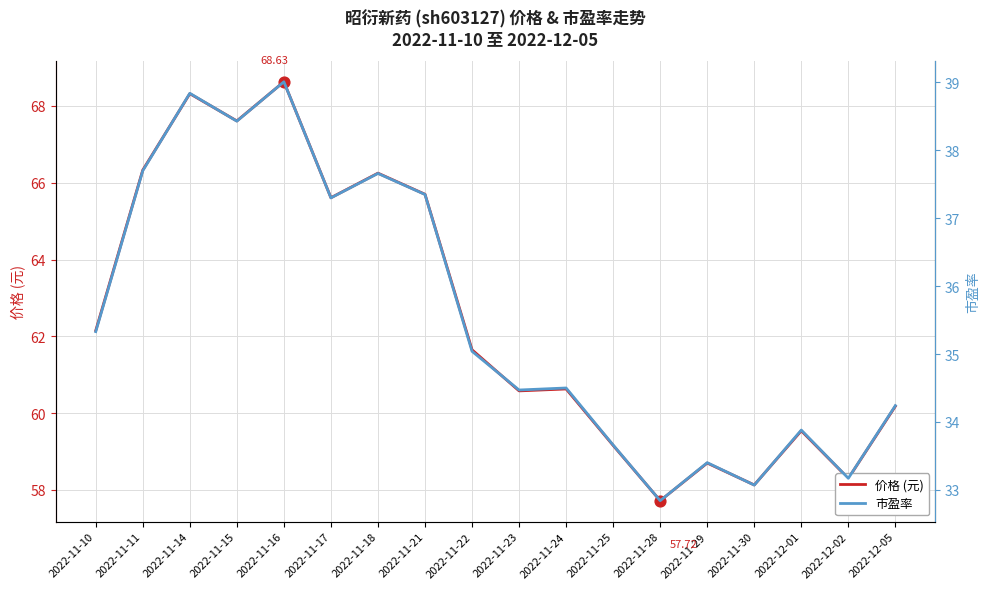

Which series reaches the maximum Y coordinate?

价格 (元)